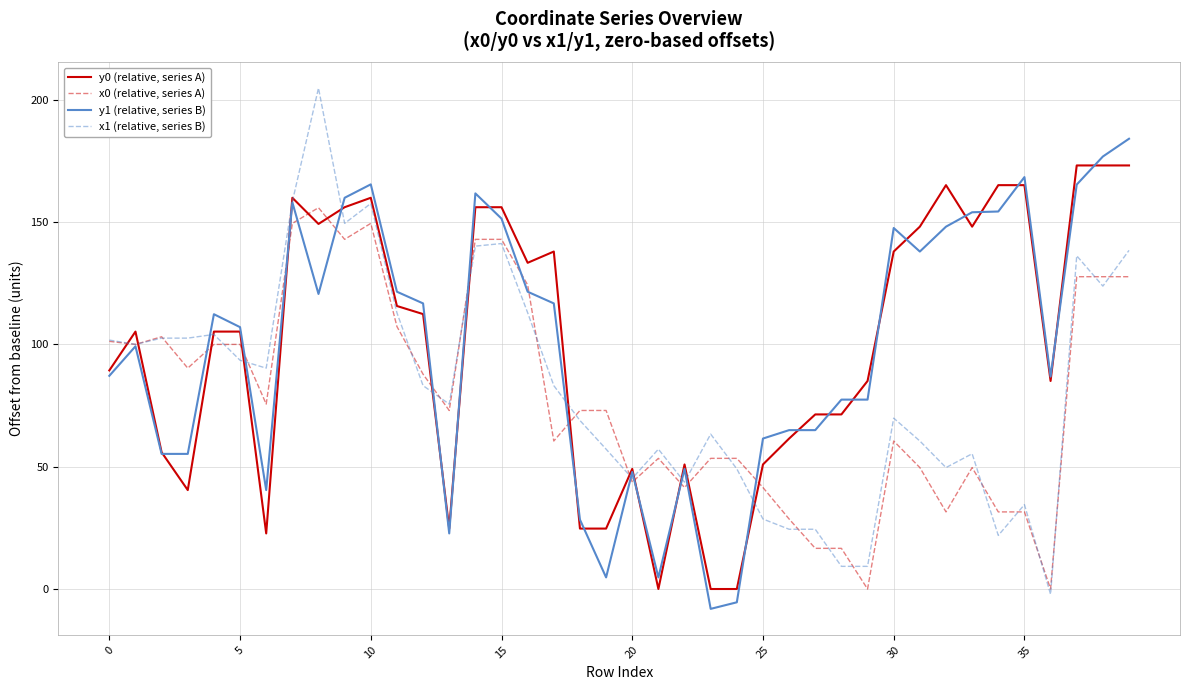

Rank the series by their maximum value, from lowest to highest.

x0 (relative, series A), y0 (relative, series A), y1 (relative, series B), x1 (relative, series B)